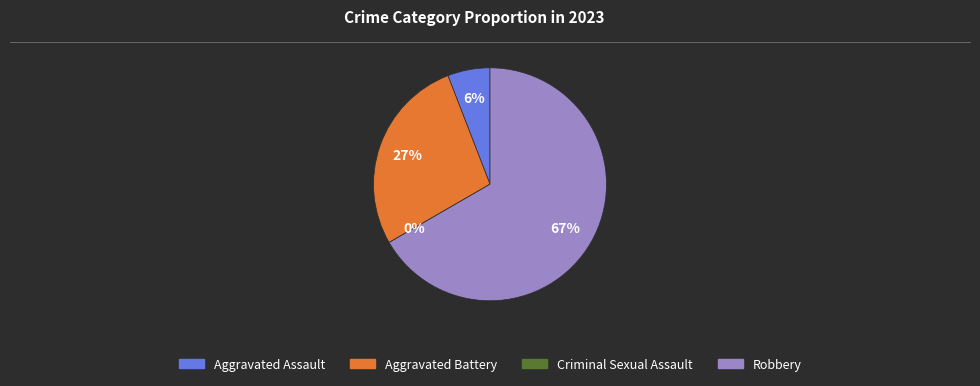

Which category has the smallest portion of the pie?

Criminal Sexual Assault